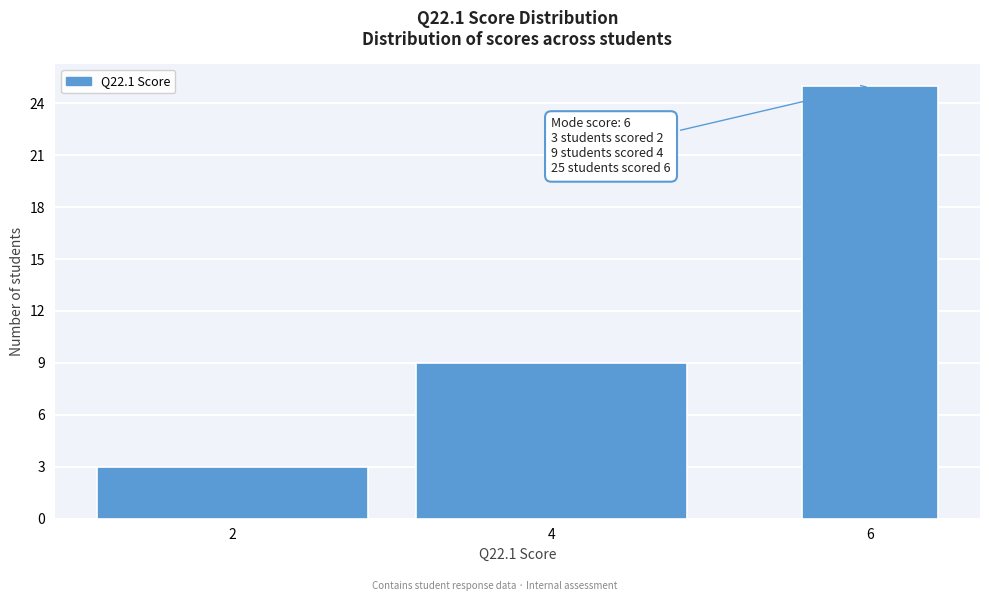

Reading left to right, transcribe all the data shown in this chart.

3	9	25